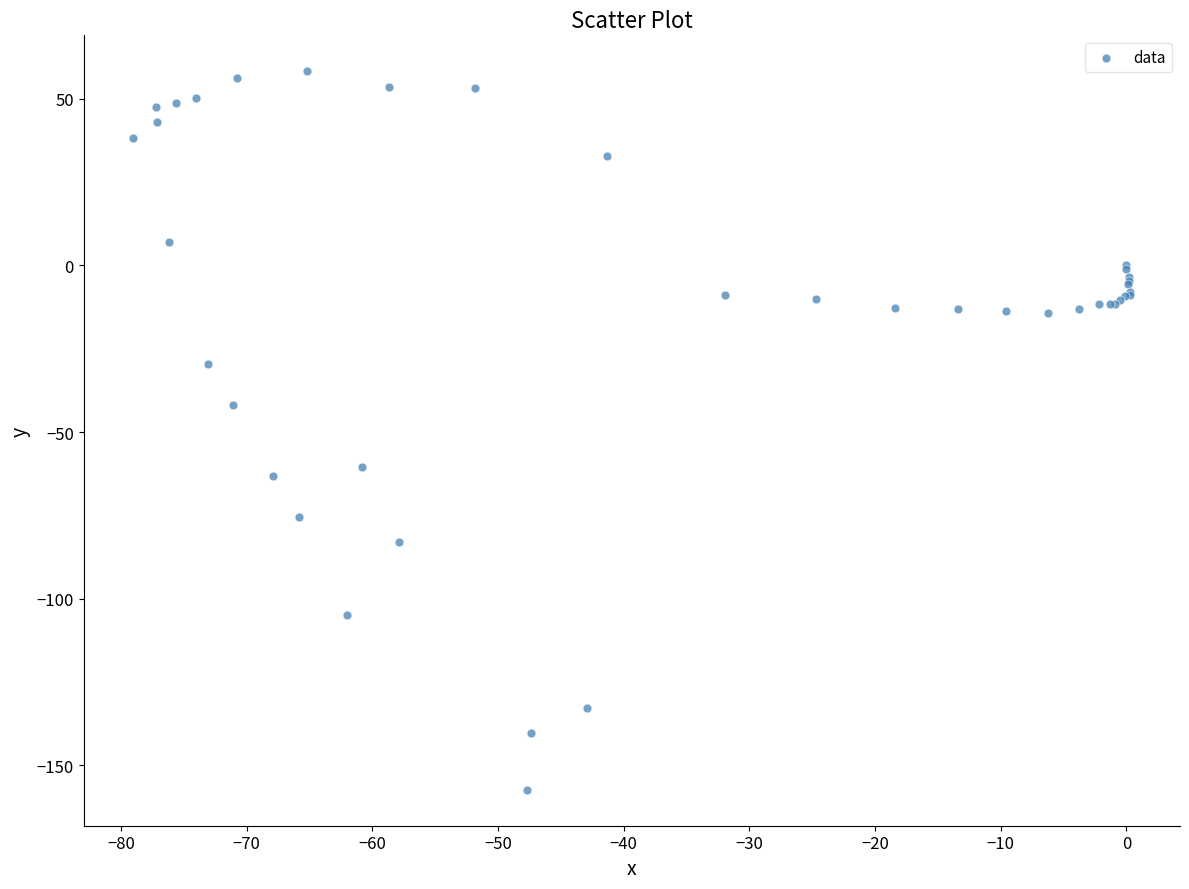

What Y value in the scatter plot is closest to -49?

-41.9